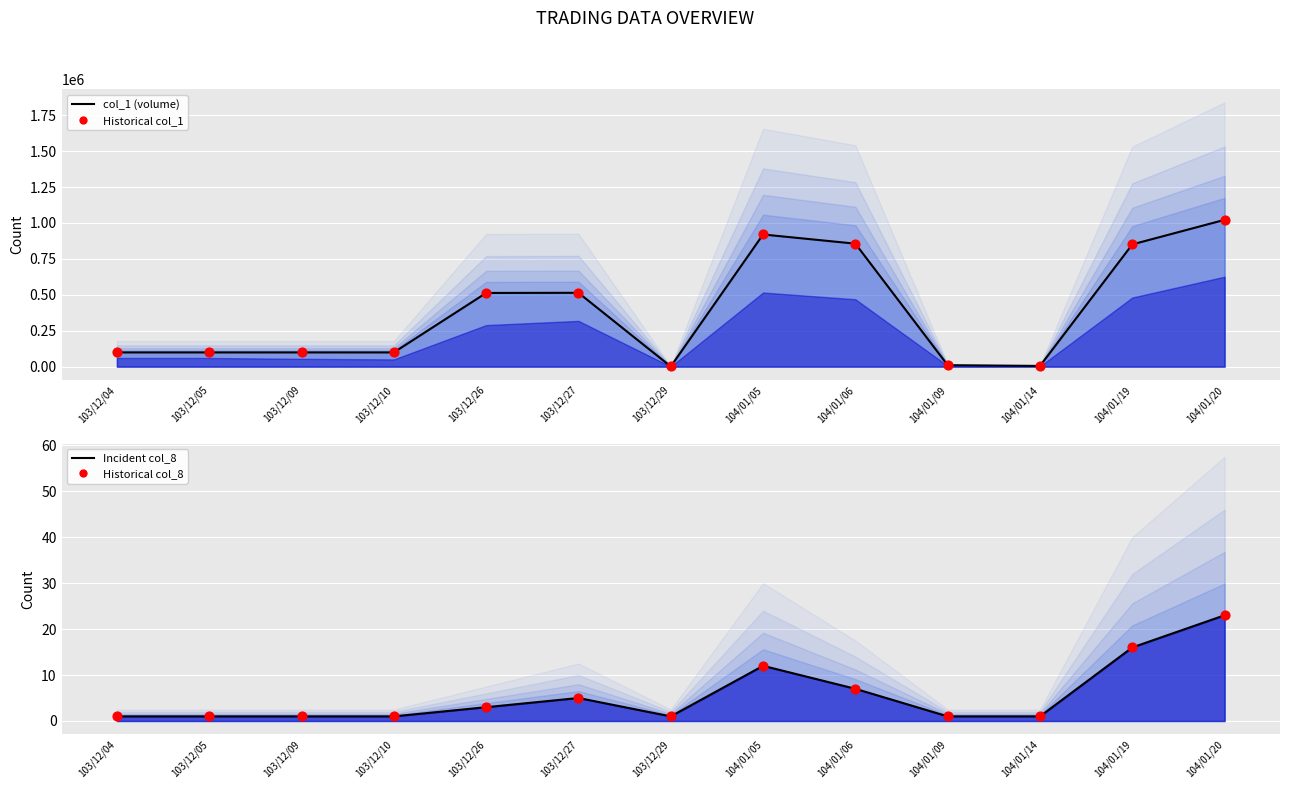

Which series reaches the maximum Y coordinate?

col_1 (volume)